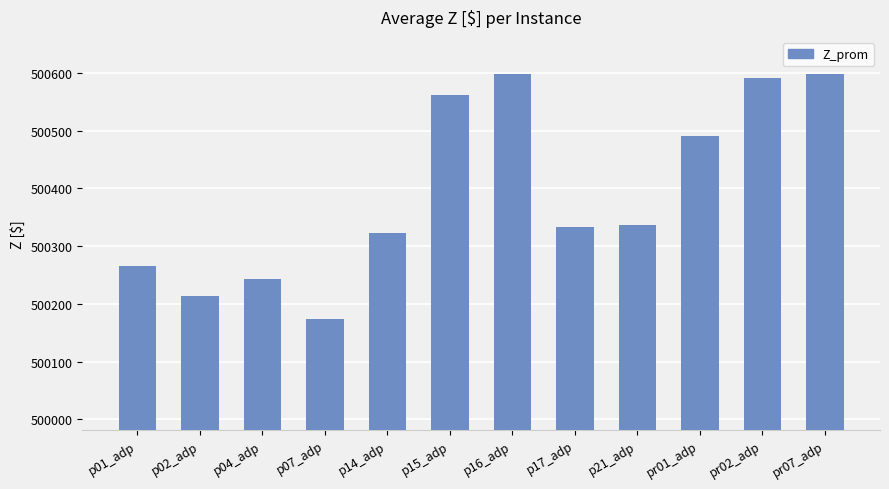

The value at pr07_adp is 500597.6. True or false?

True